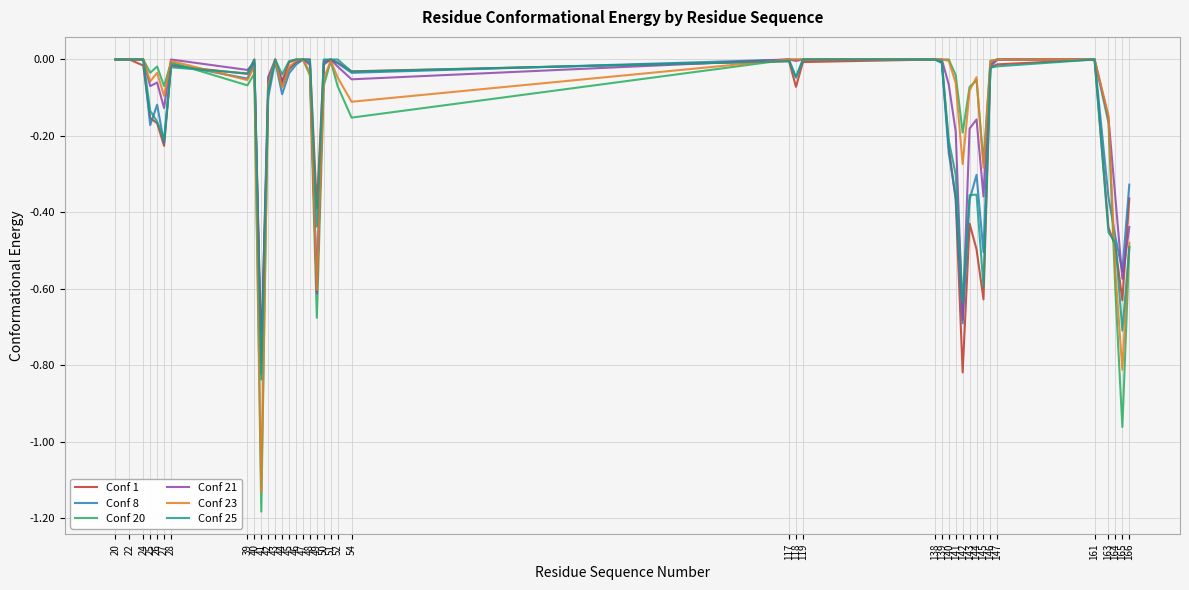

How many lines are shown in the chart?

6